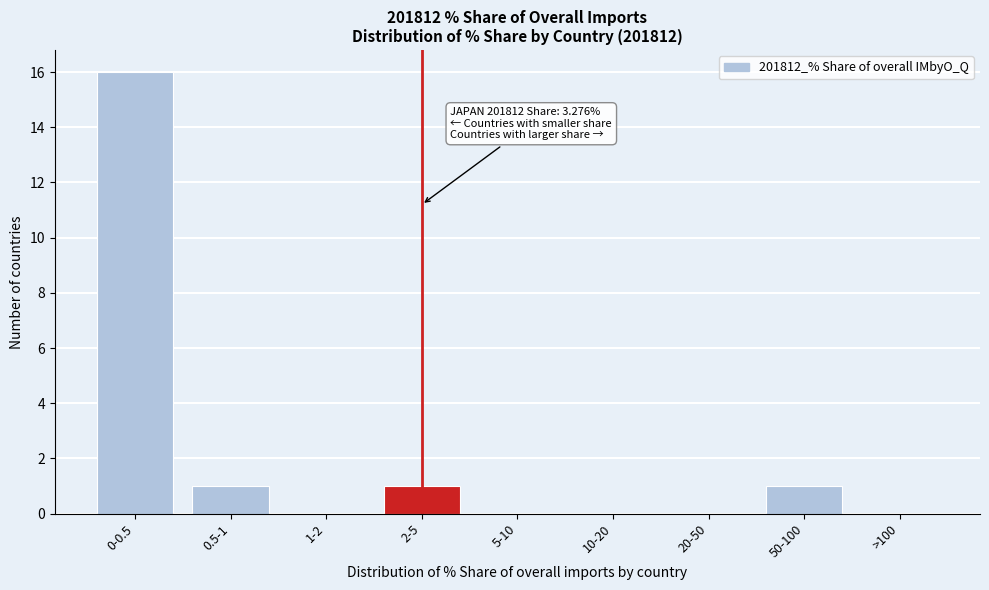

Reading left to right, transcribe all the data shown in this chart.

0-0.5=16	0.5-1=1	1-2=0	2-5=1	5-10=0	10-20=0	20-50=0	50-100=1	>100=0